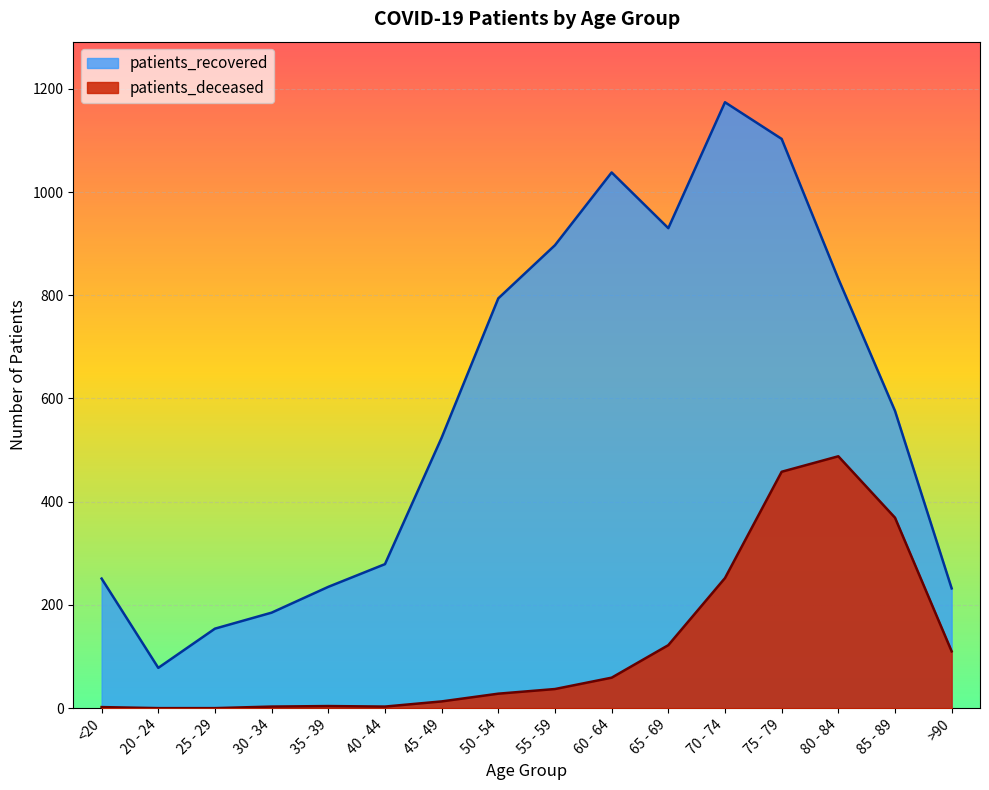

Between 45 - 49 and 20 - 24, which is larger?

45 - 49